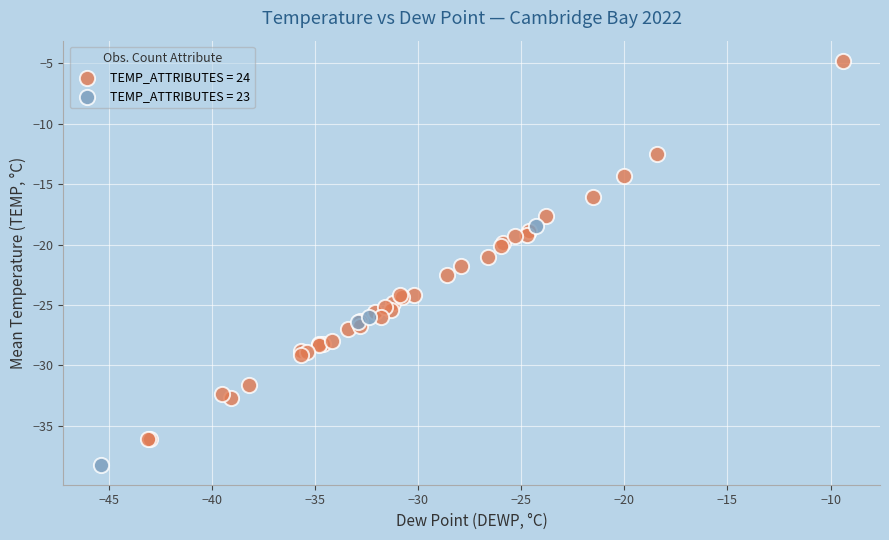

Which series reaches the maximum Y coordinate?

TEMP_ATTRIBUTES = 24